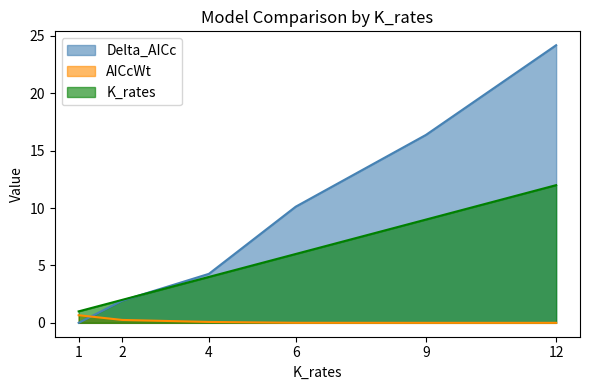

The value of AICcWt at 2 is 0.3. True or false?

True